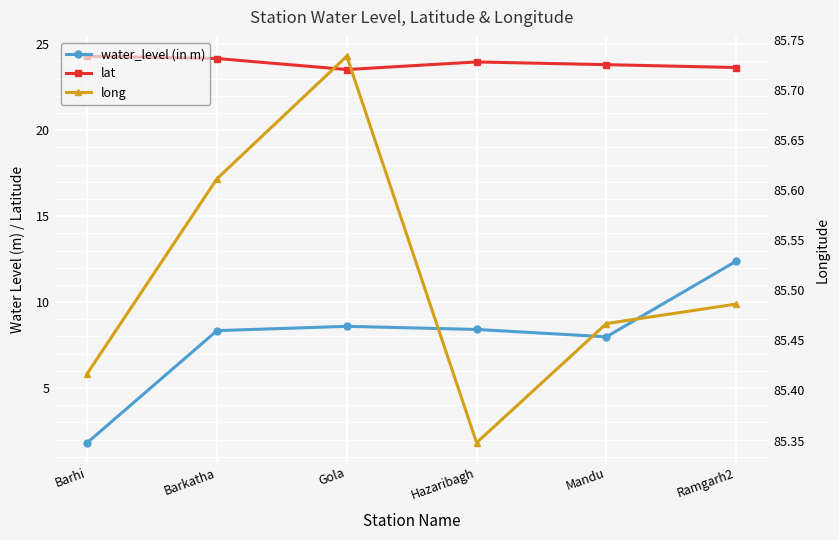

Where is the first local minimum for long?

Hazaribagh